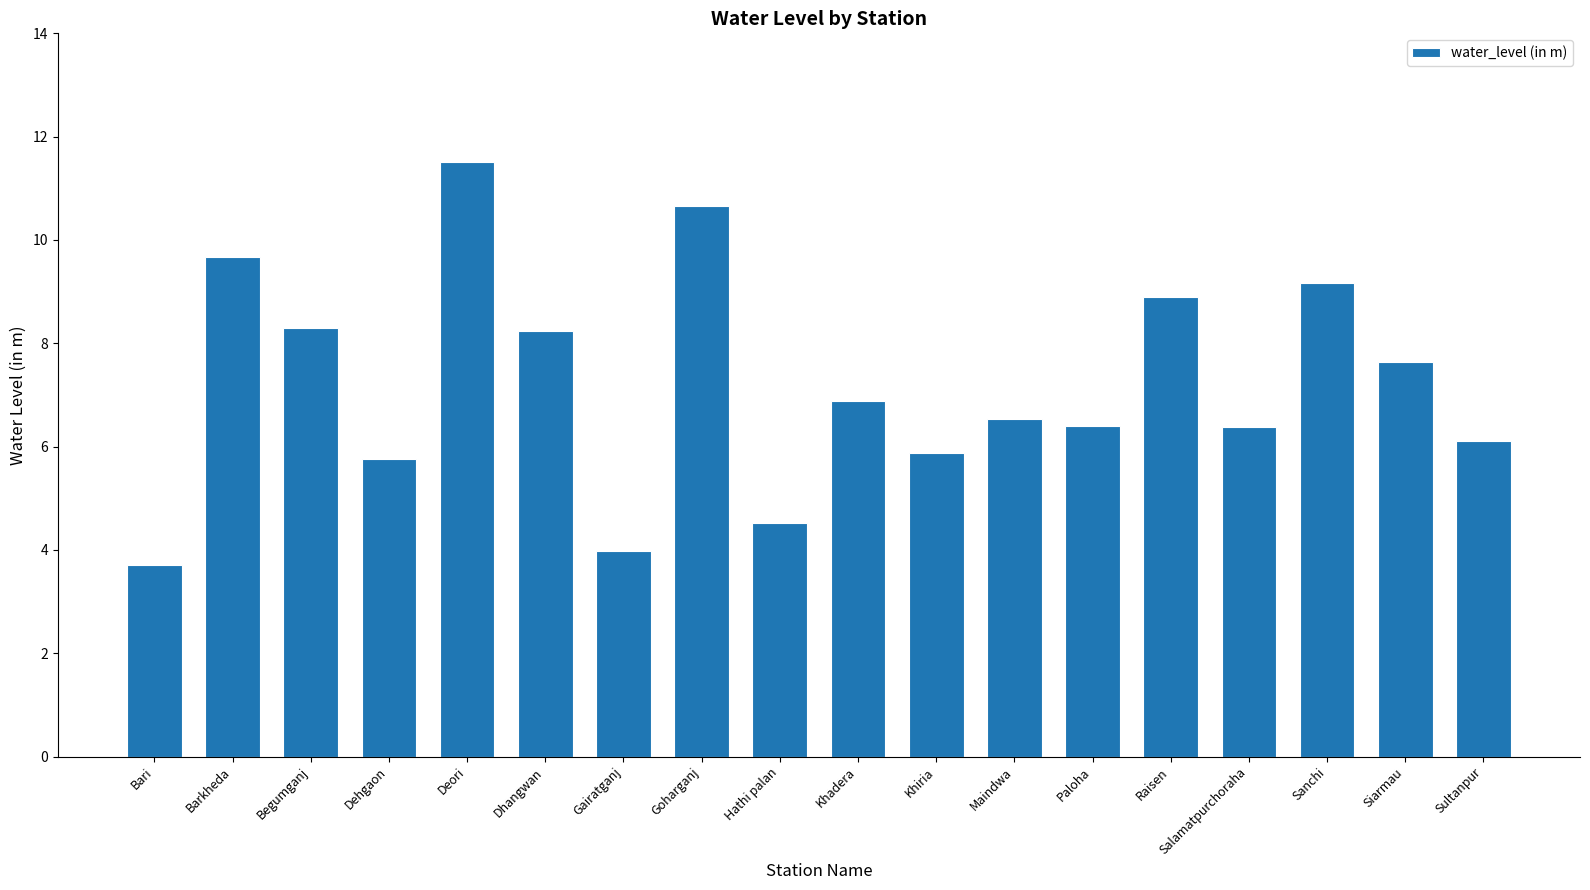

What is the greatest value displayed?

11.5